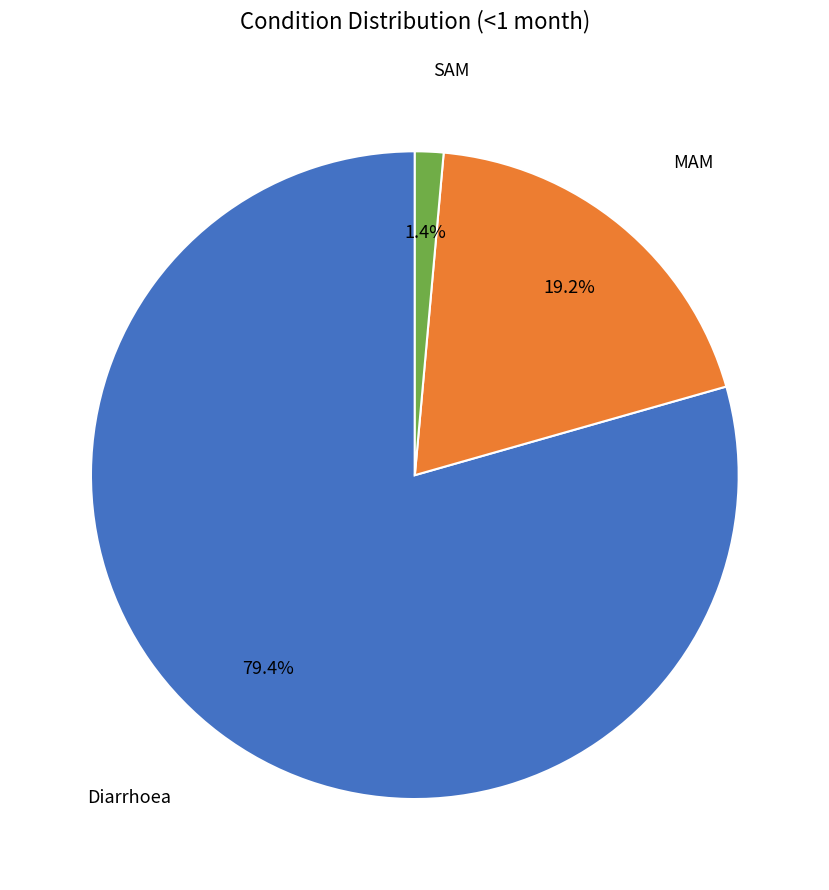

Does any single category account for the majority?

Yes